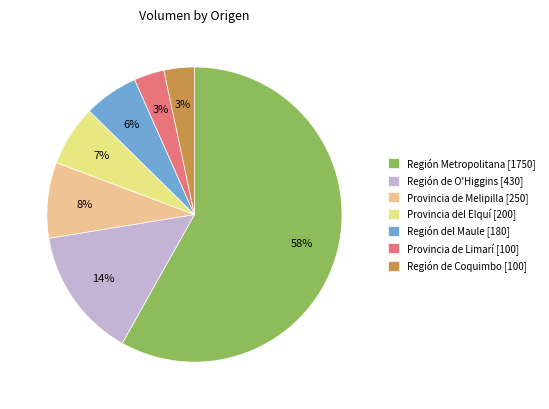

Which slice is the largest?

Región Metropolitana [1750]